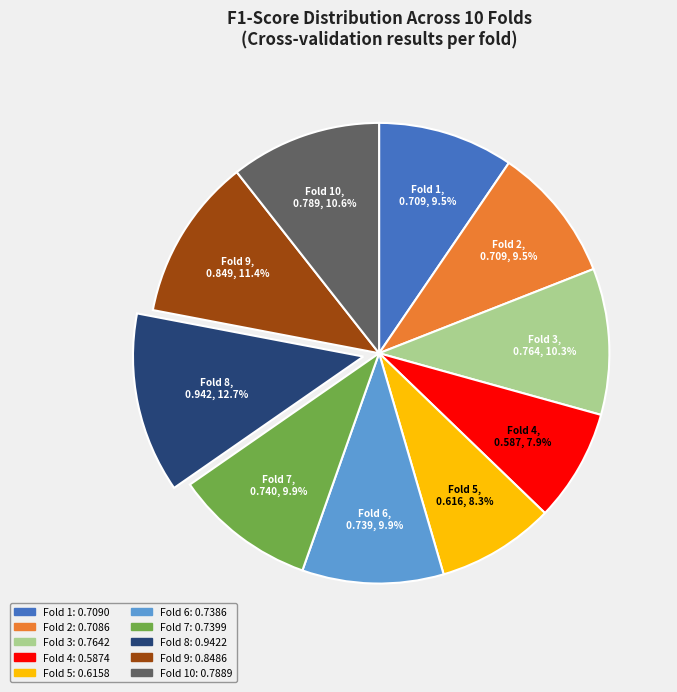

Is there any slice that represents more than half of the pie?

No